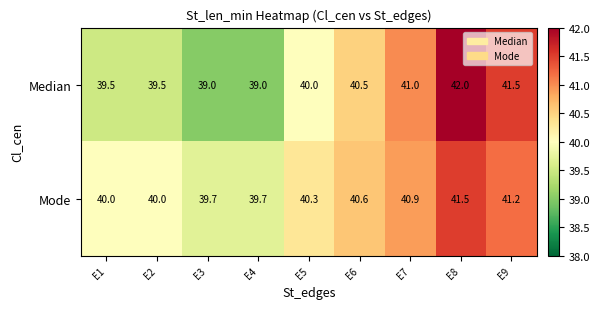

Rank the series by their maximum value, from lowest to highest.

Mode, Median